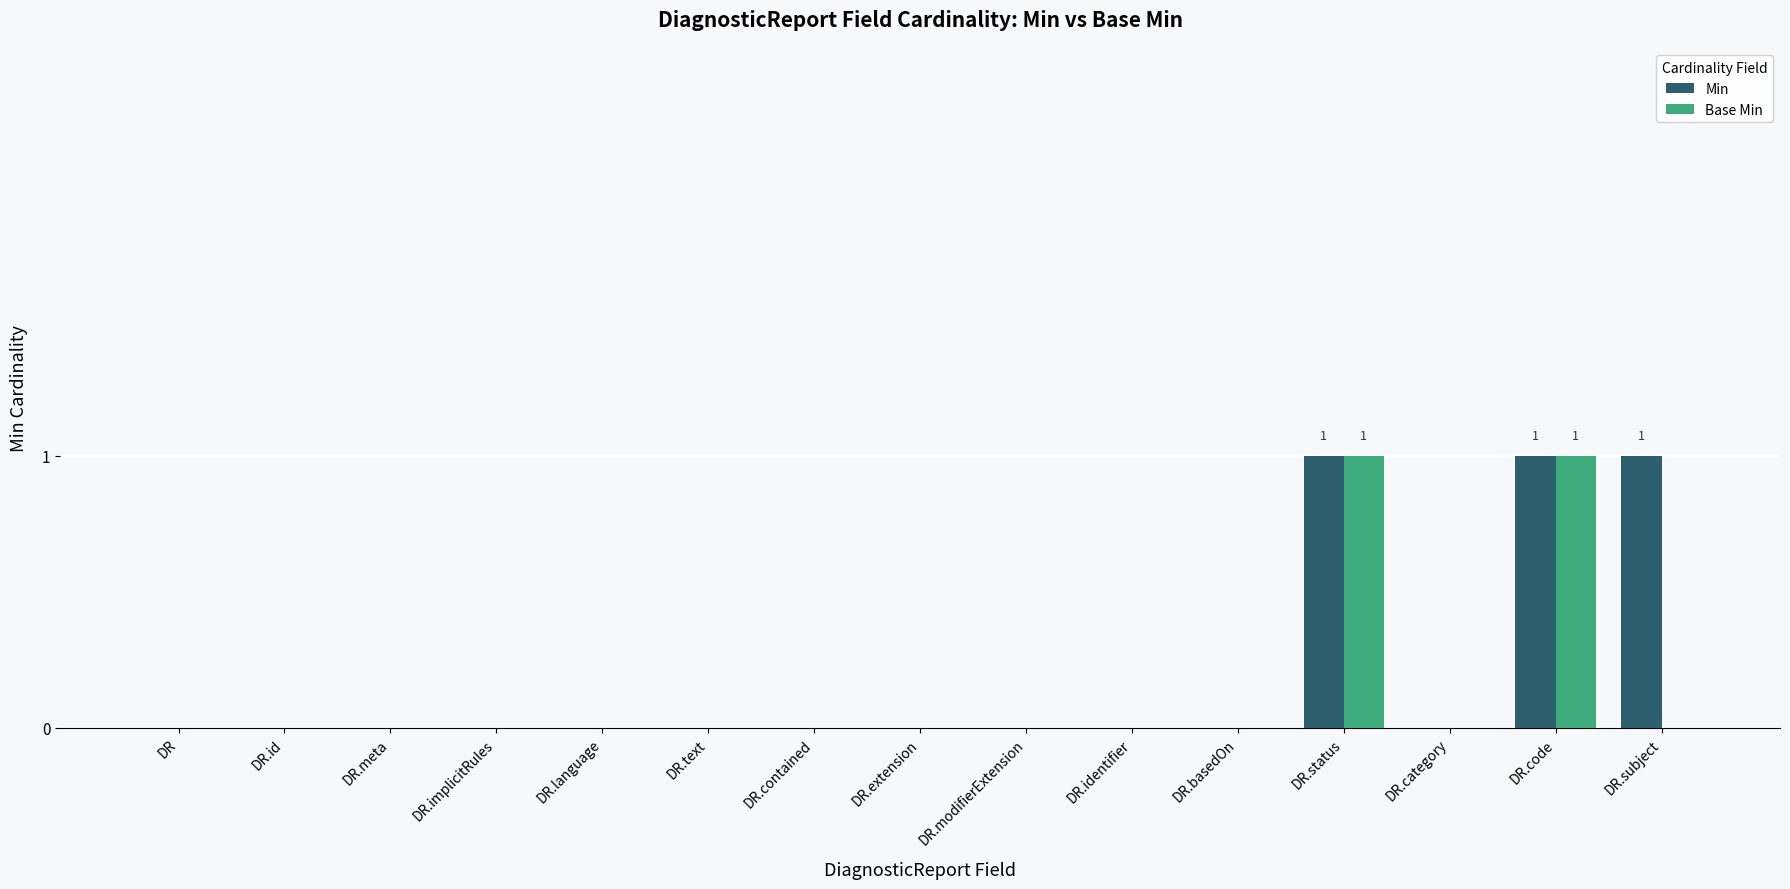

Is the value of Base Min at DR greater than the value of Min at DR.code?

No